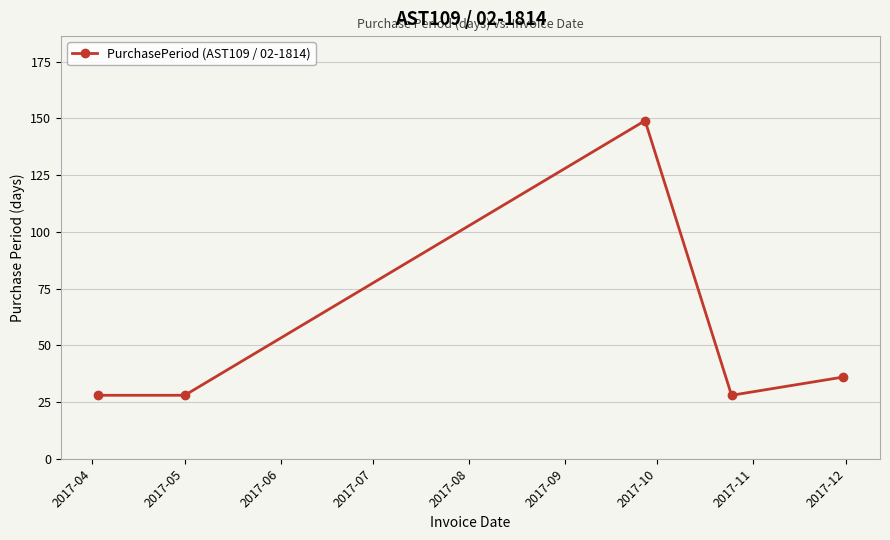

Reading left to right, transcribe all the data shown in this chart.

28	28	149	28	36